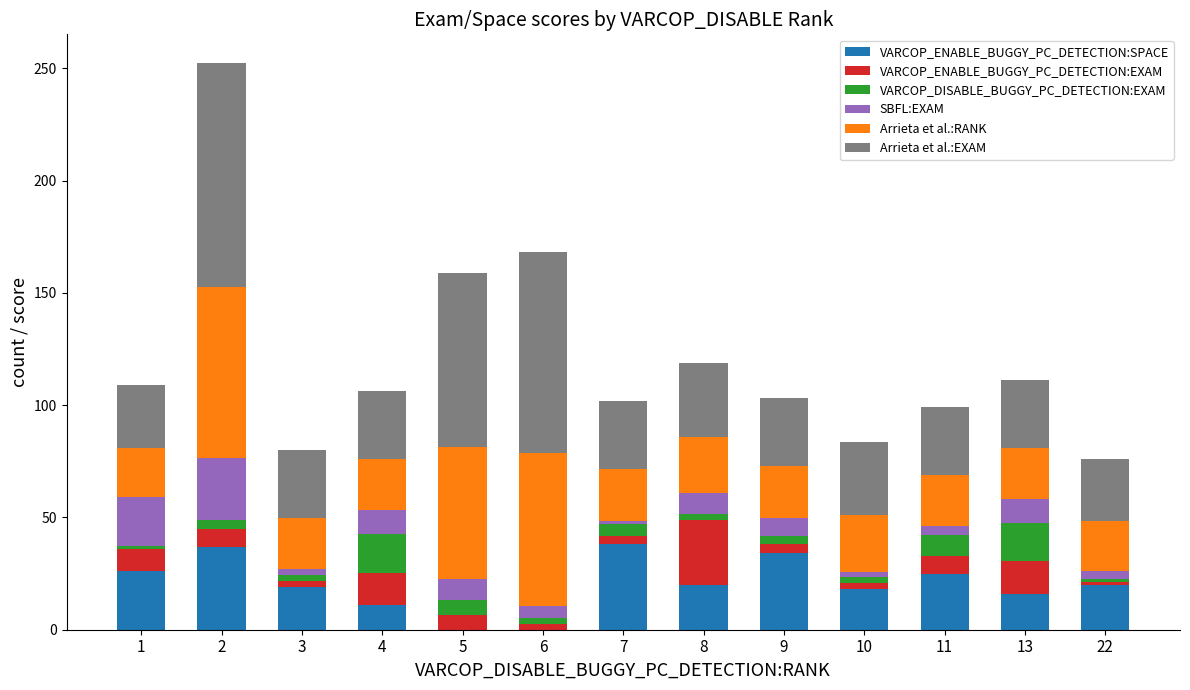

True or false: VARCOP_ENABLE_BUGGY_PC_DETECTION:SPACE has a value of 7.1 at 22.

False